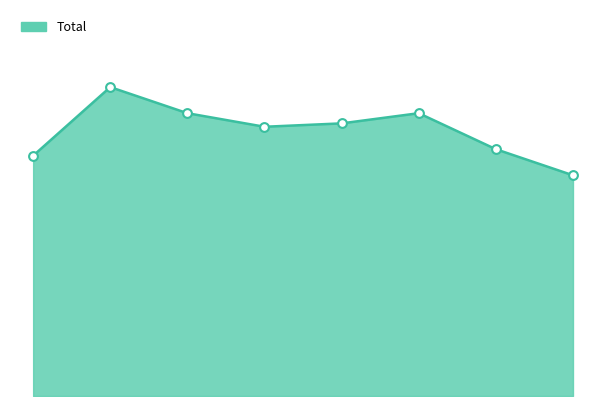

Does the chart have visible grid lines?

No